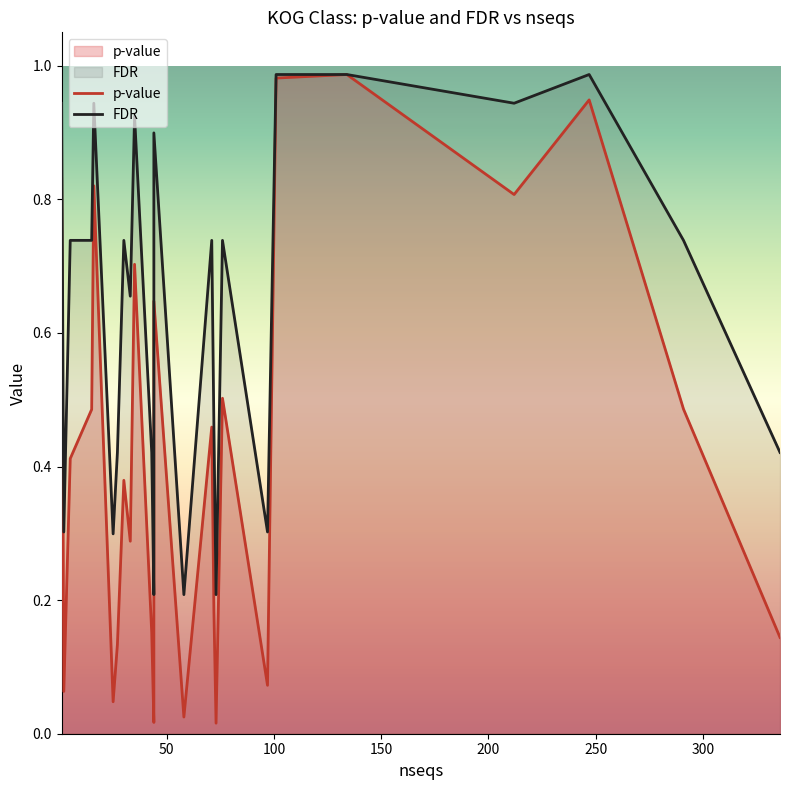

True or false: FDR and p-value intersect in this chart.

False